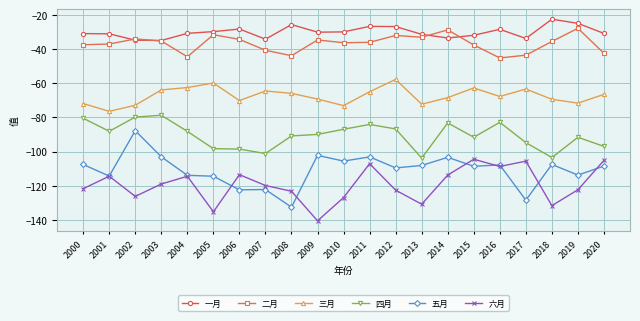

True or false: 五月 has a value of -170.2 at 2012.

False